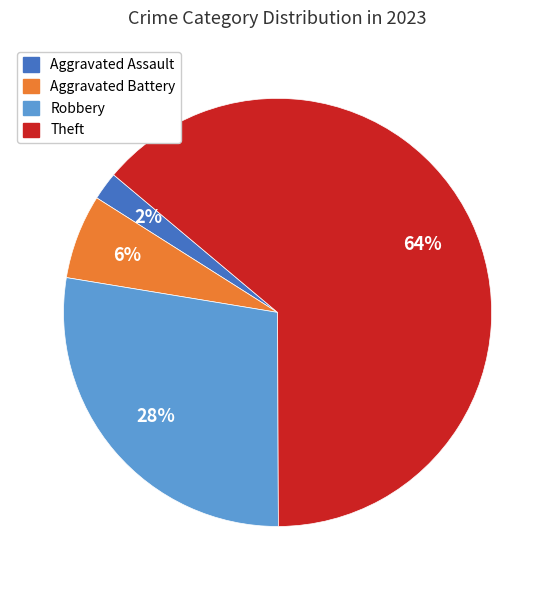

Count the number of slices in the pie.

4